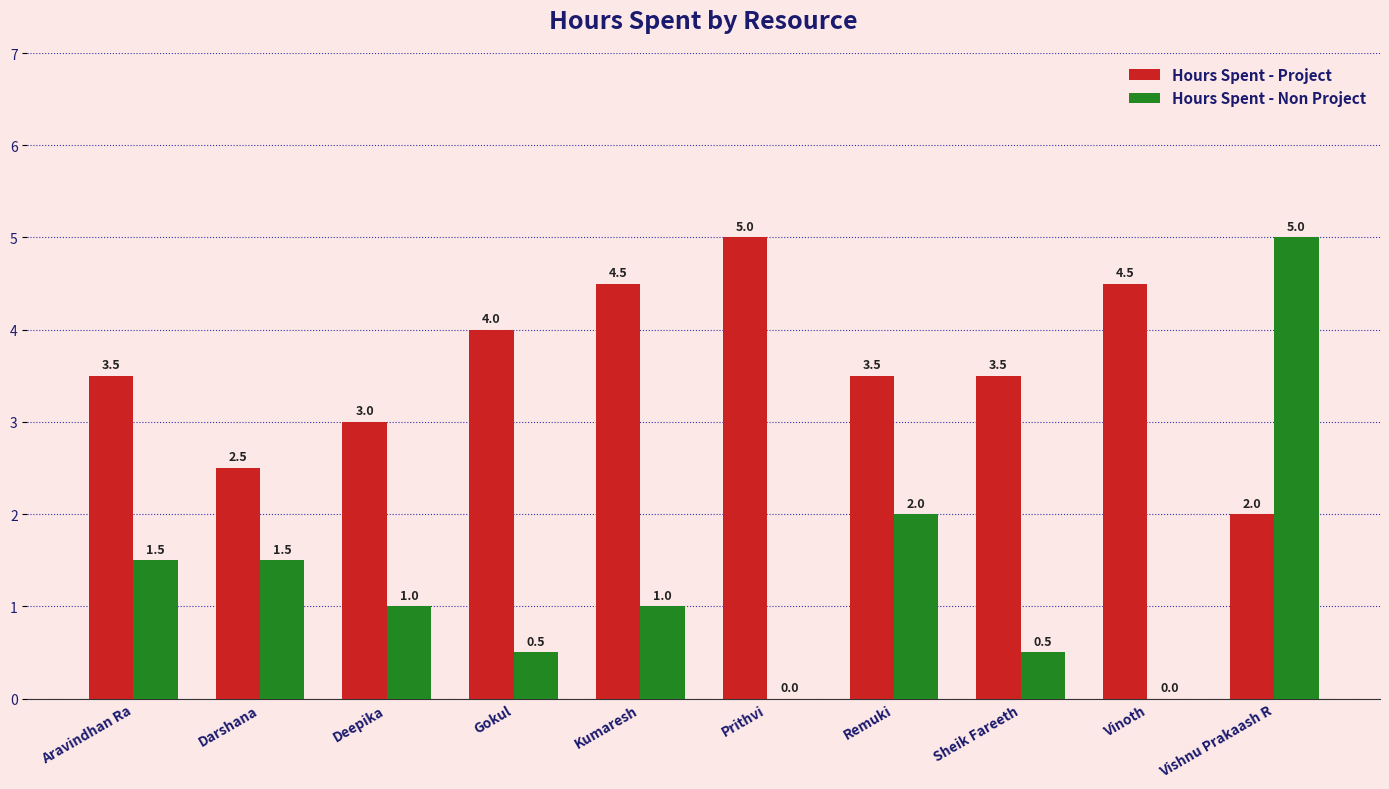

Is the value of Hours Spent - Project at Sheik Fareeth greater than the value of Hours Spent - Non Project at Darshana?

Yes